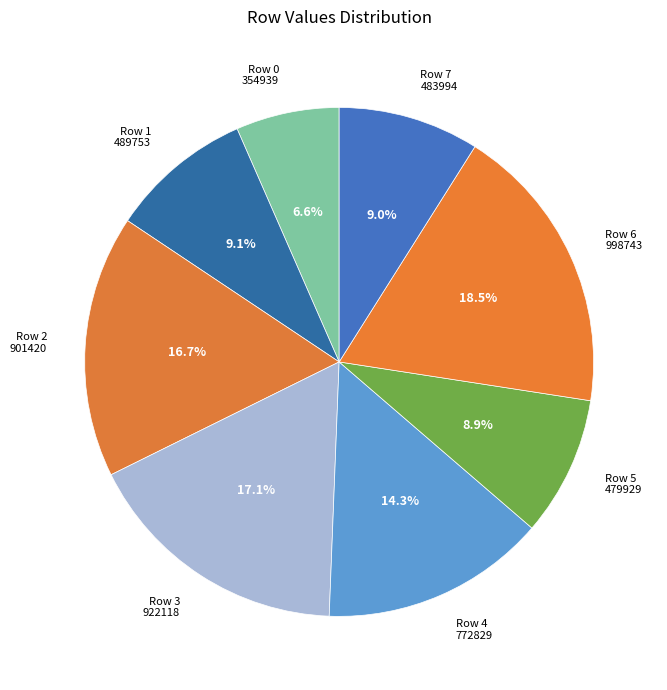

Is it true that Row 7 is 9% of the pie?

True